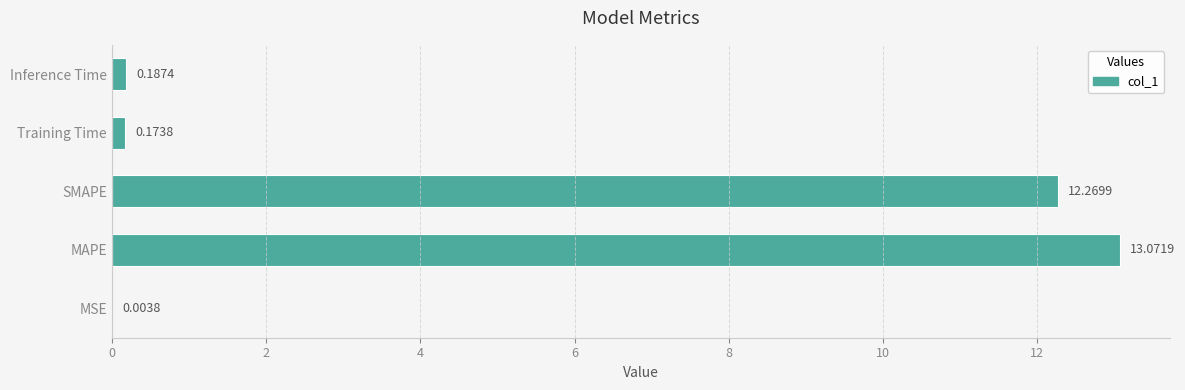

What is the sum of the values at MAPE and Inference Time?

13.3